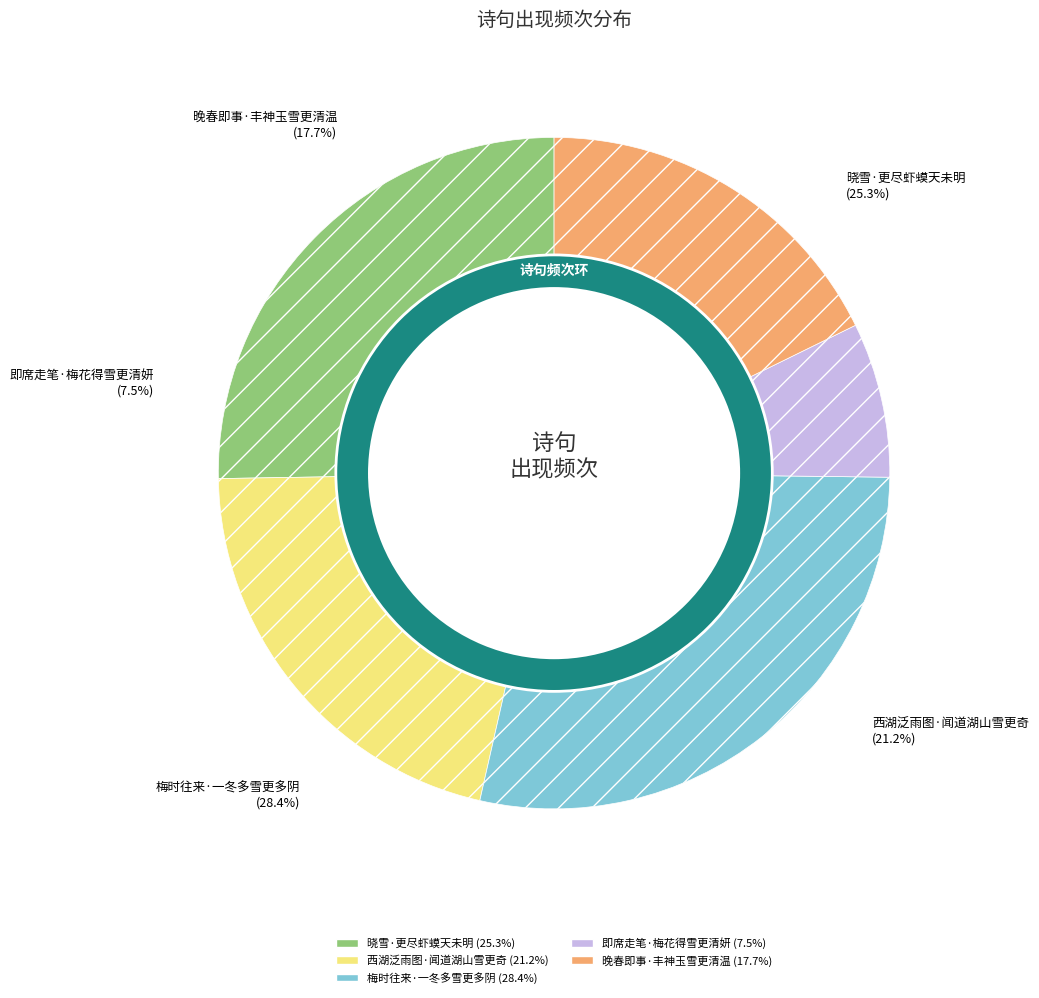

How many slices are in this pie chart?

5